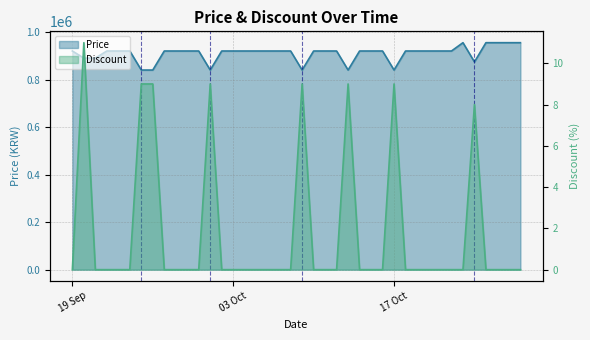

True or false: Price and Discount intersect in this chart.

False